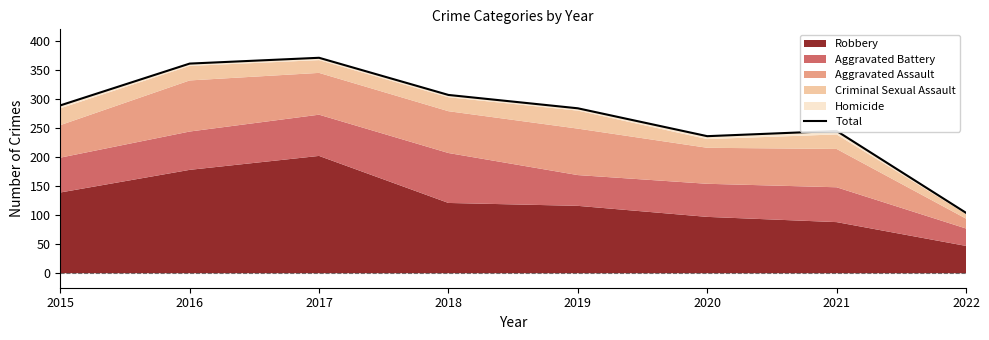

At which label is the value closest to 237?

2020